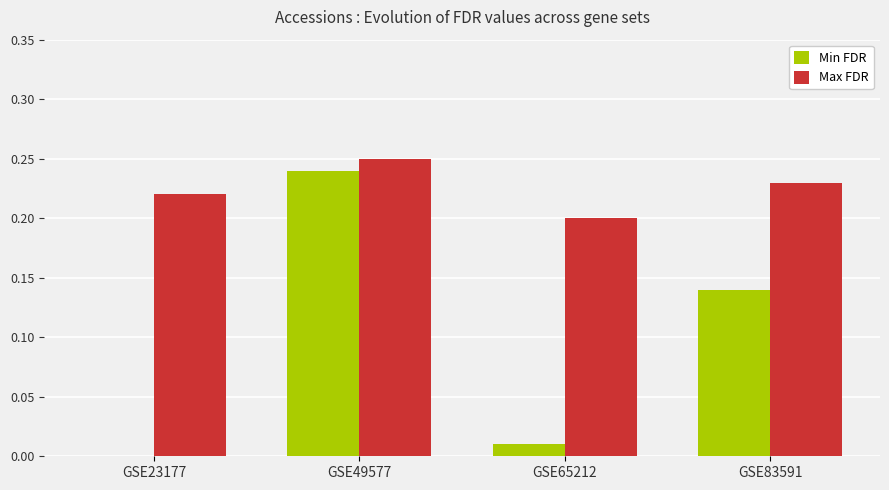

What is the sum of the Max FDR values at GSE83591 and GSE65212?

0.4